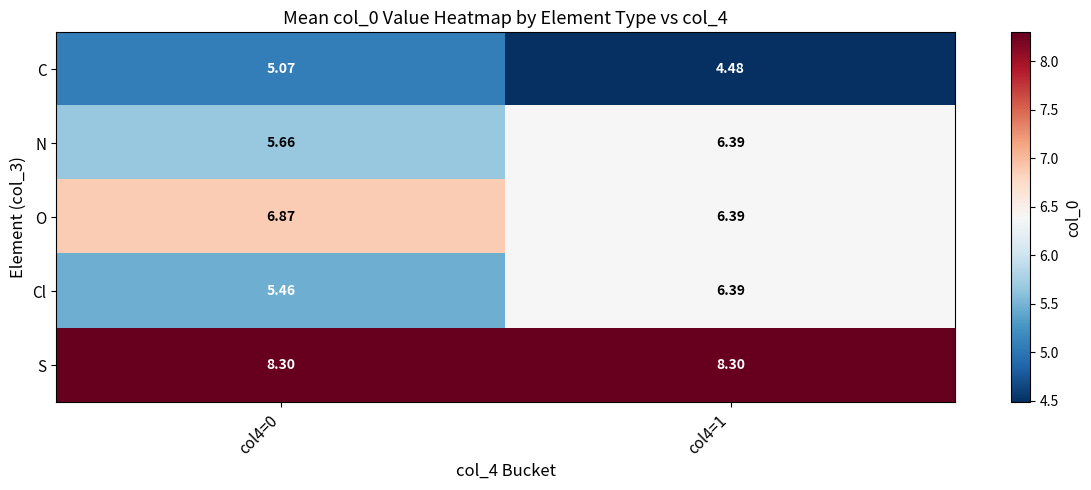

Rank the series at col4=0 from lowest to highest value.

C, Cl, N, O, S